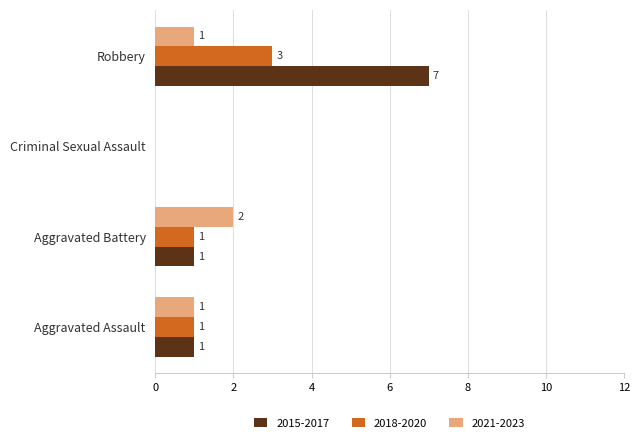

The value of 2021-2023 at Criminal Sexual Assault is 0. True or false?

True